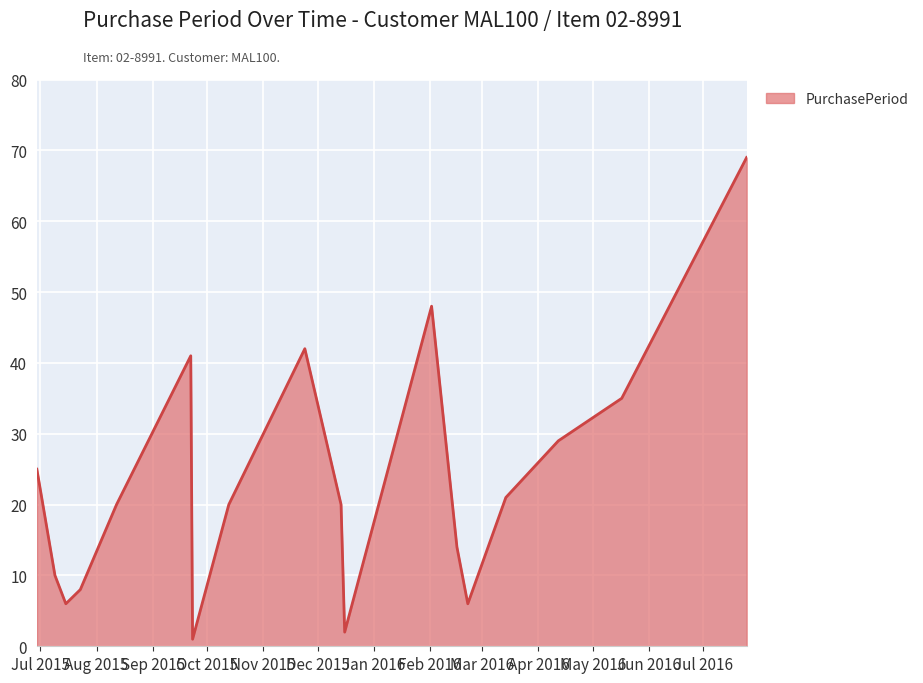

Count the number of data series in this chart.

1